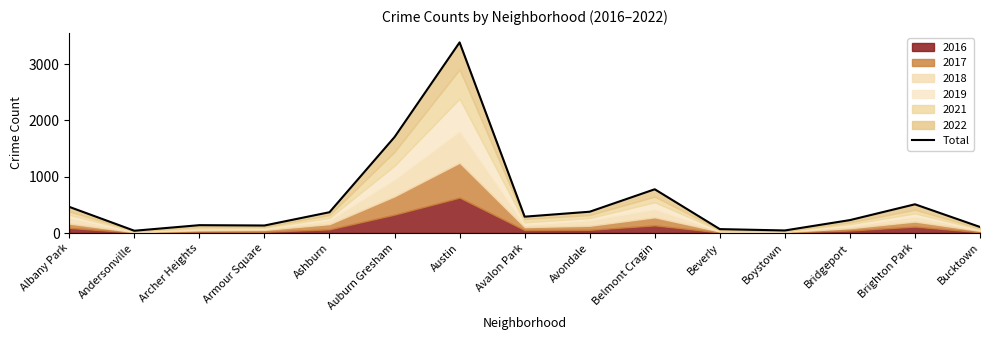

What is the label of the 3rd point from the left?

Archer Heights